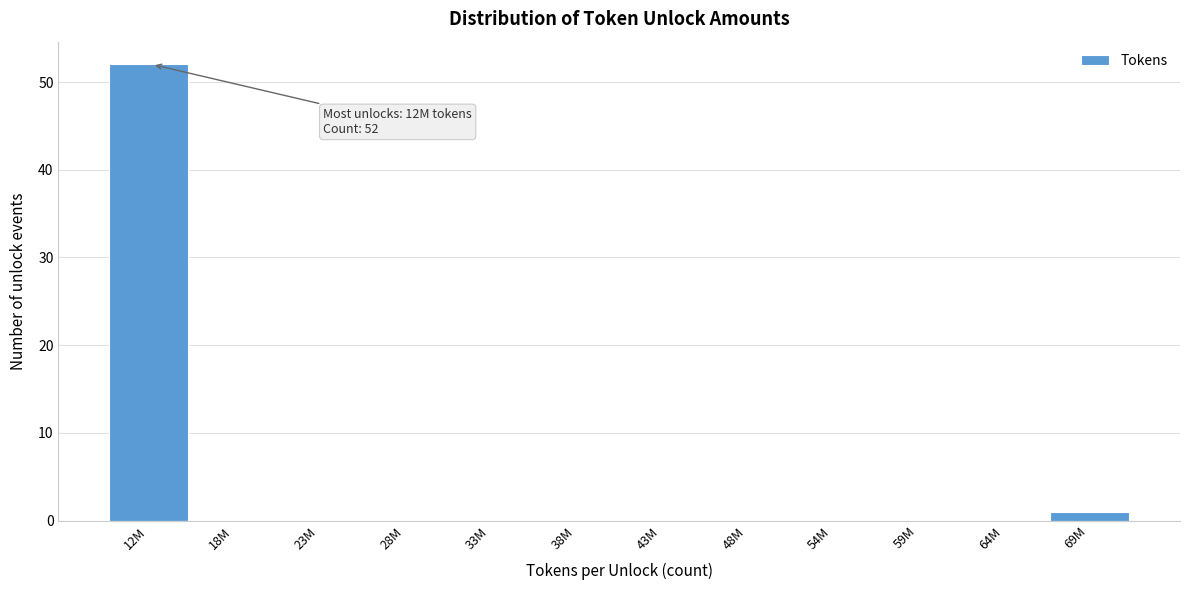

Reading right to left, list all the values displayed in this chart.

69M=1	64M=0	59M=0	54M=0	48M=0	43M=0	38M=0	33M=0	28M=0	23M=0	18M=0	12M=52